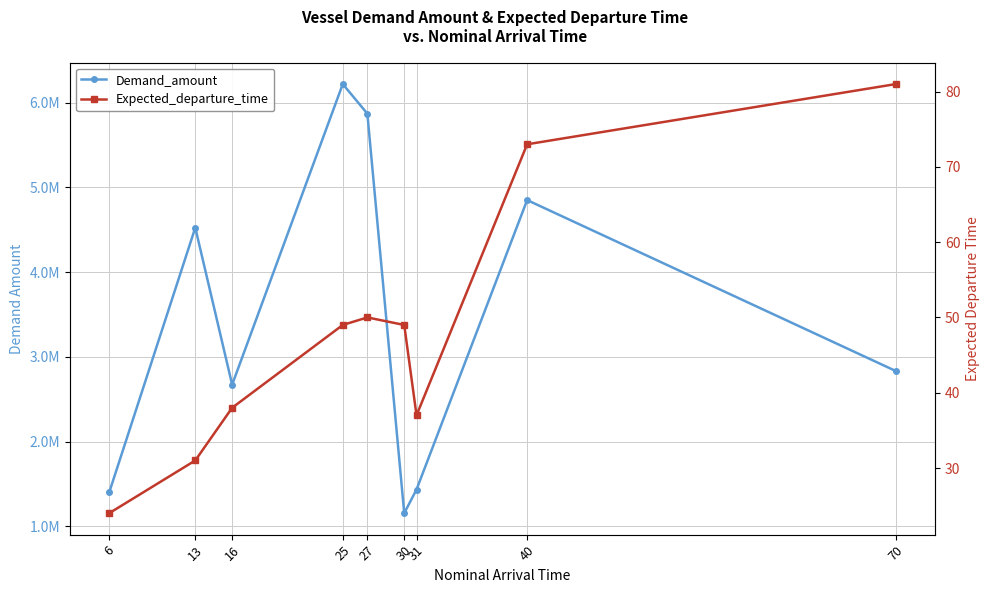

Does the chart display data point markers on the line(s)?

Yes